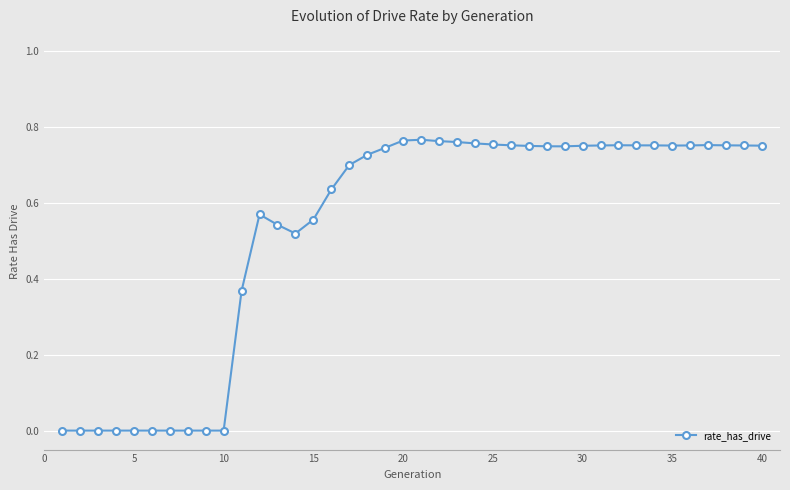

True or false: there are more than 2 points higher than both neighbors.

True